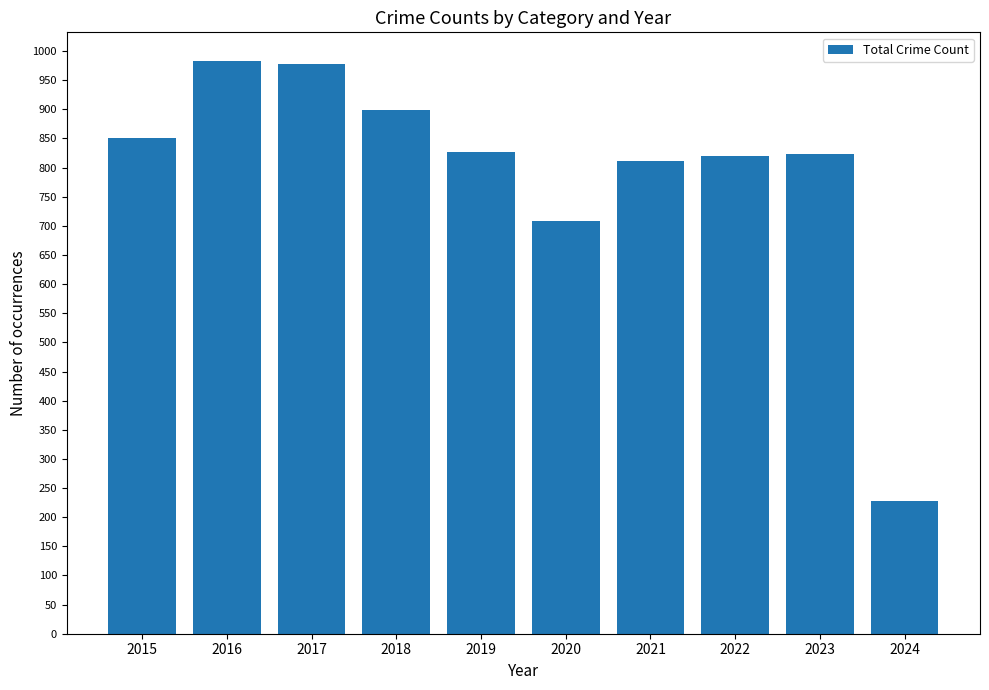

What is the difference between the second highest and second lowest values?

270